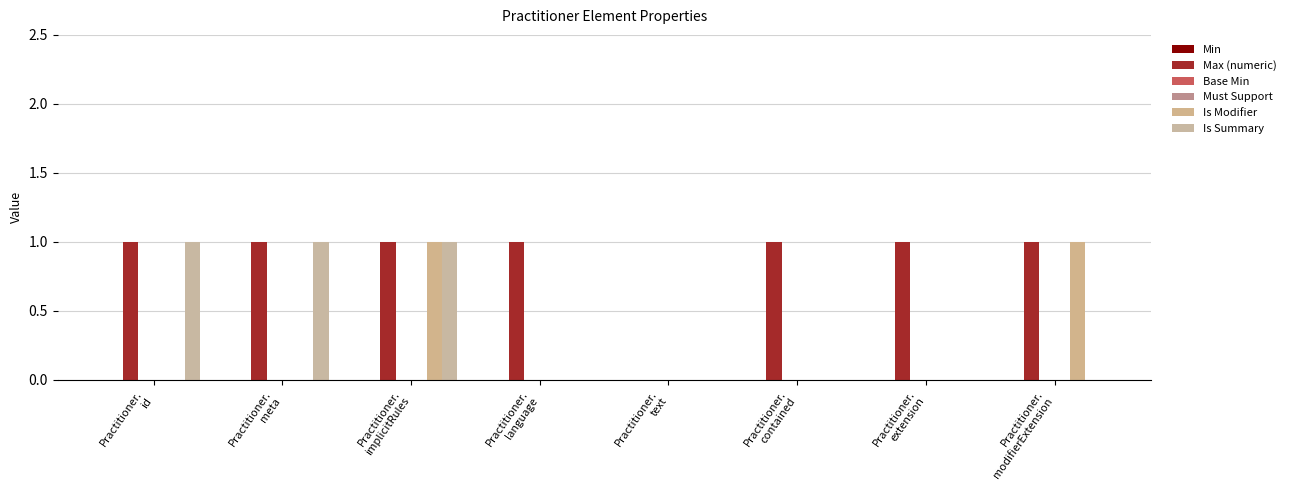

What is the sum of all Max (numeric) values?

7